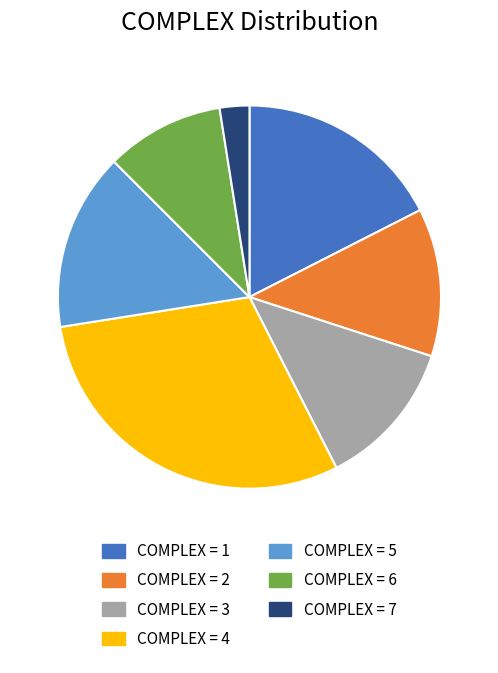

Count the number of slices in the pie.

7